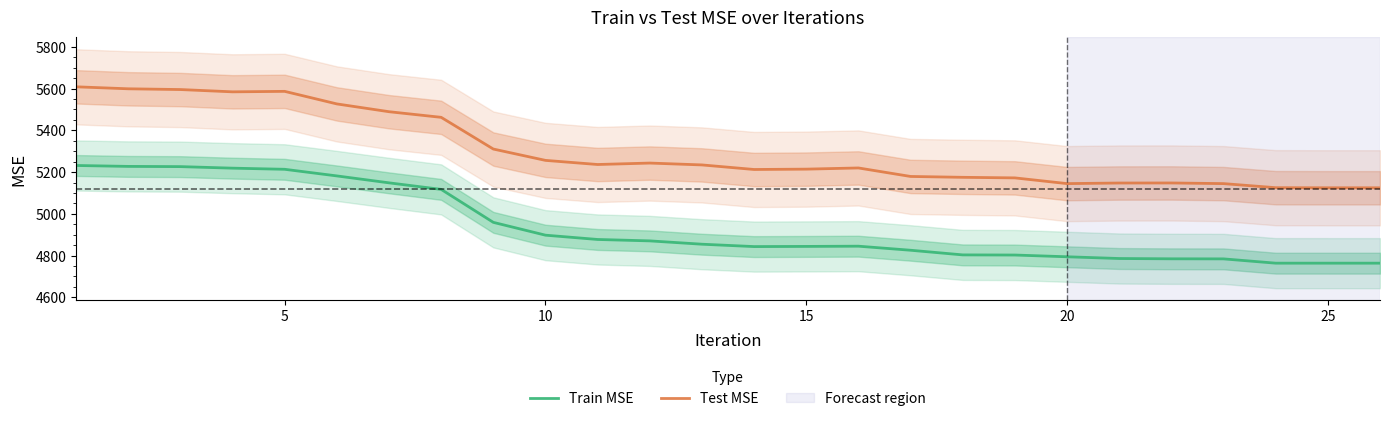

True or false: Train MSE has more than 1 interior local peaks.

False